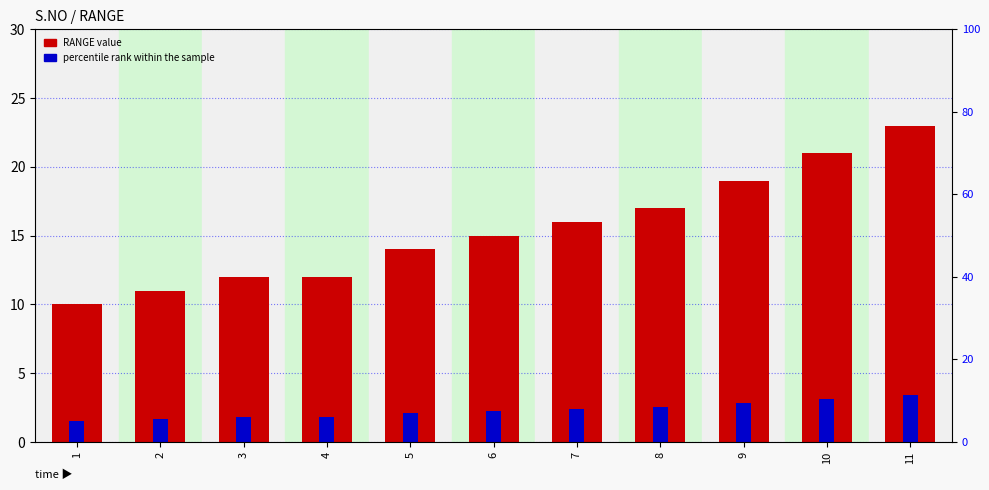

What is the smallest value displayed?

1.5